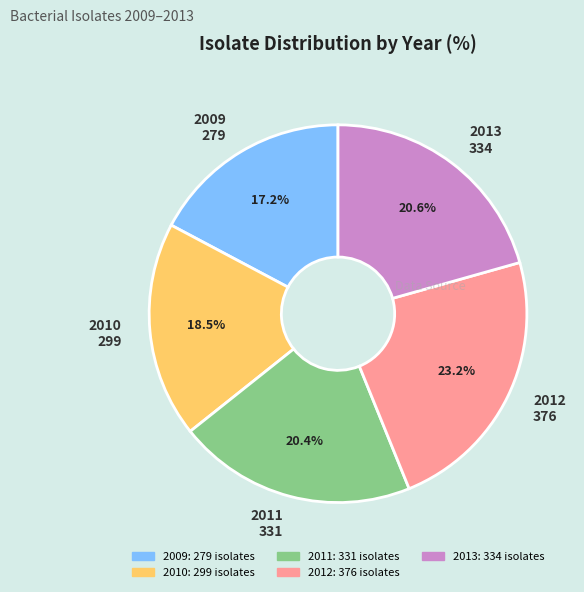

What percentage is NOT represented by 2010 299?

81.5%